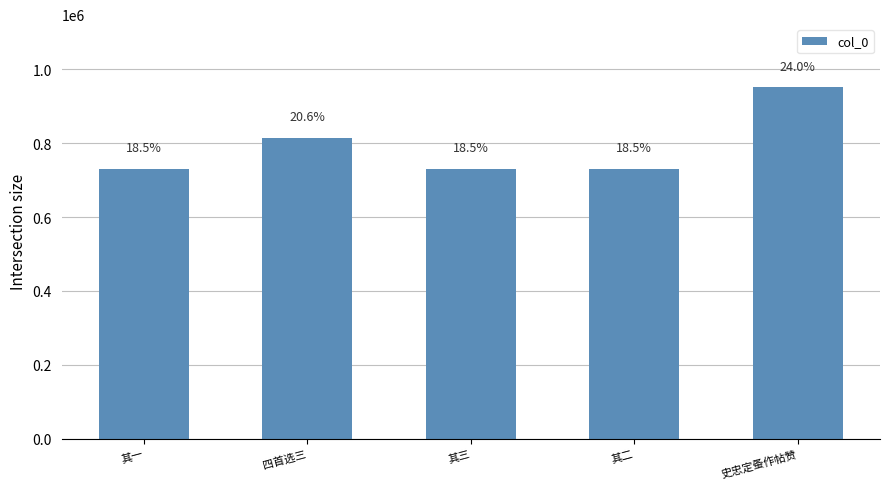

Between 其一 and 其三, which is larger?

其三